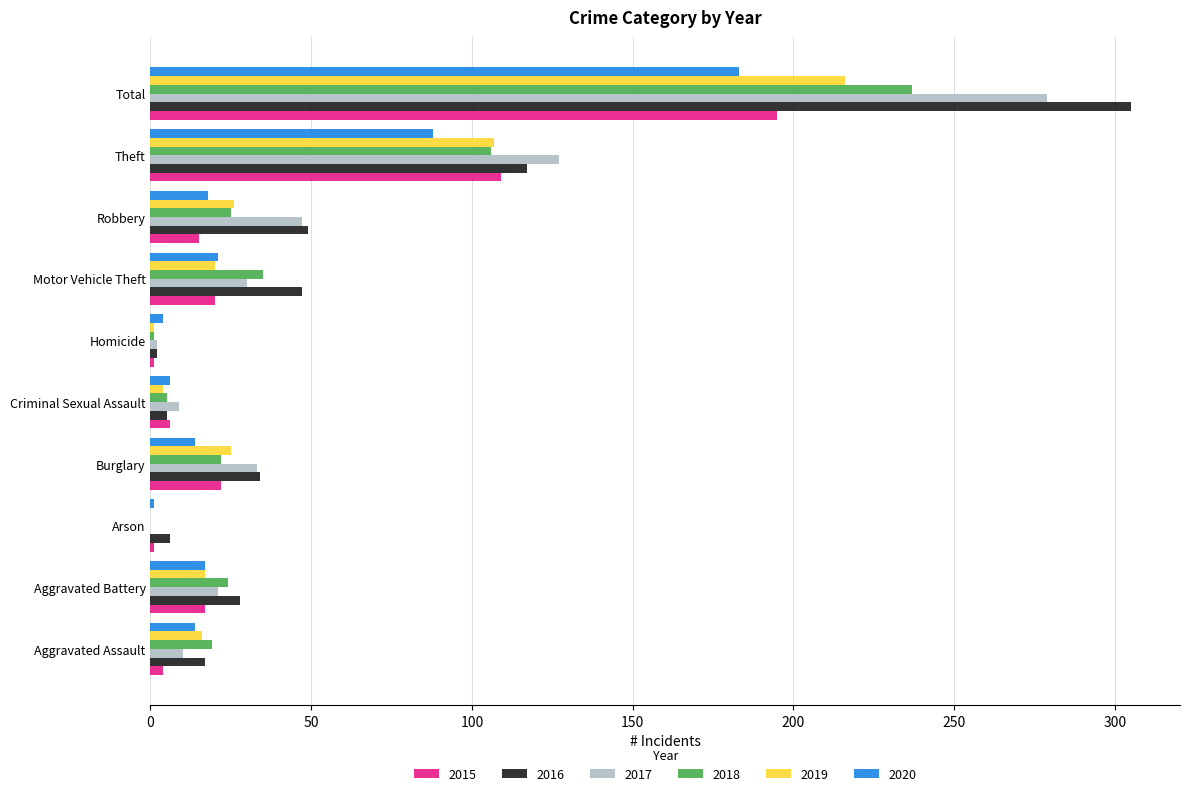

What is the sum of all 2020 values?

366